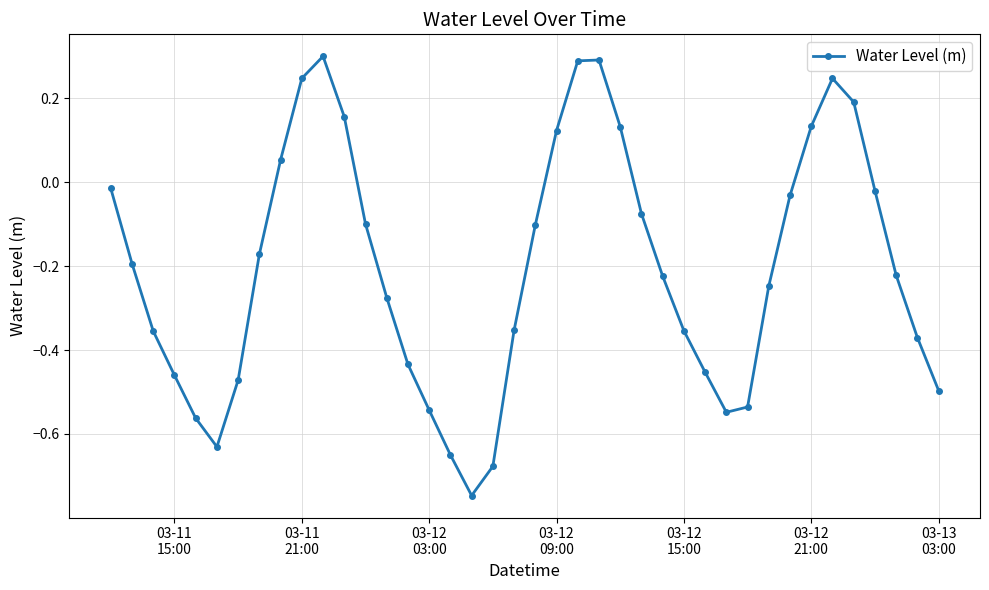

How many interior local valleys (lower than both neighbors) does the data have?

3